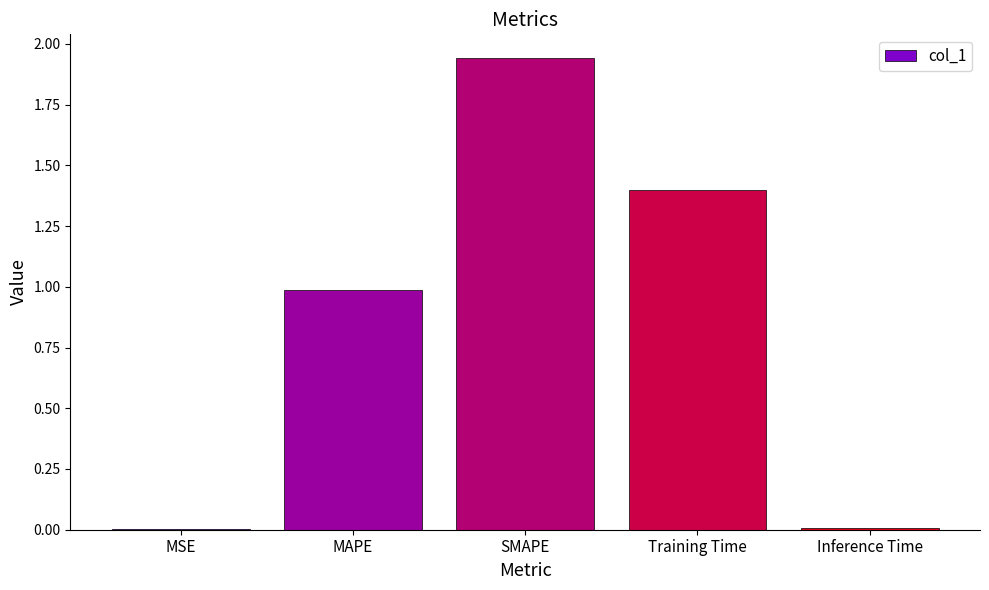

What is the change in value from MAPE to SMAPE?

+1.0